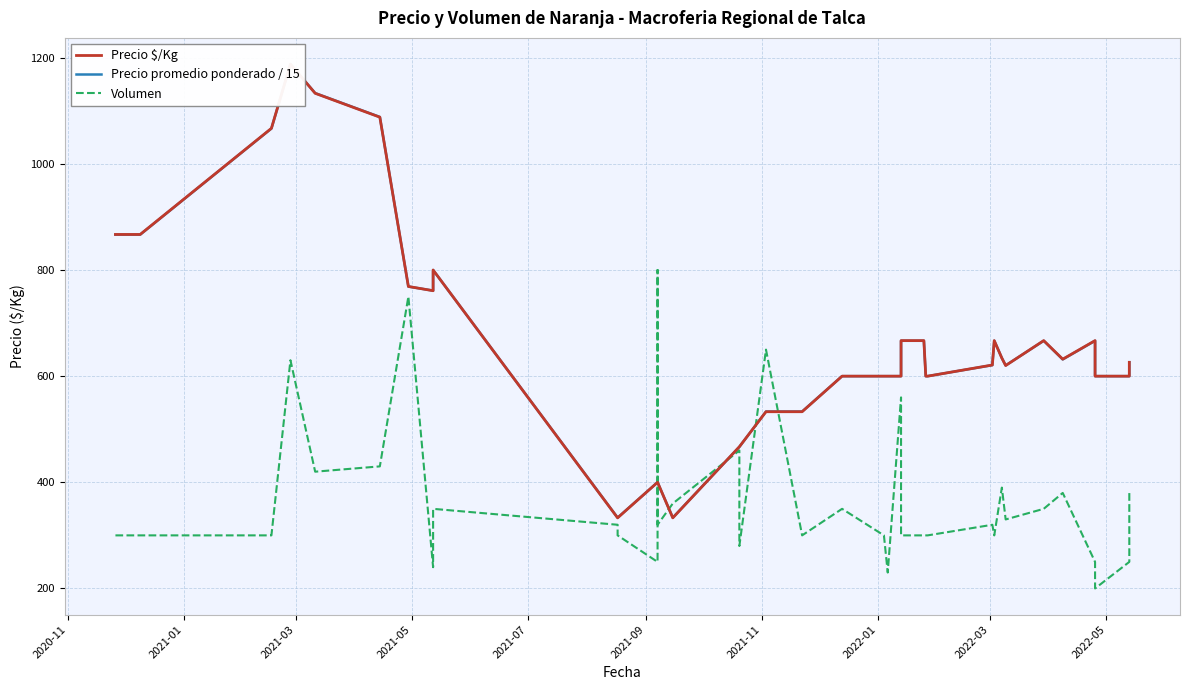

Which series has the widest spread of values?

Precio $/Kg